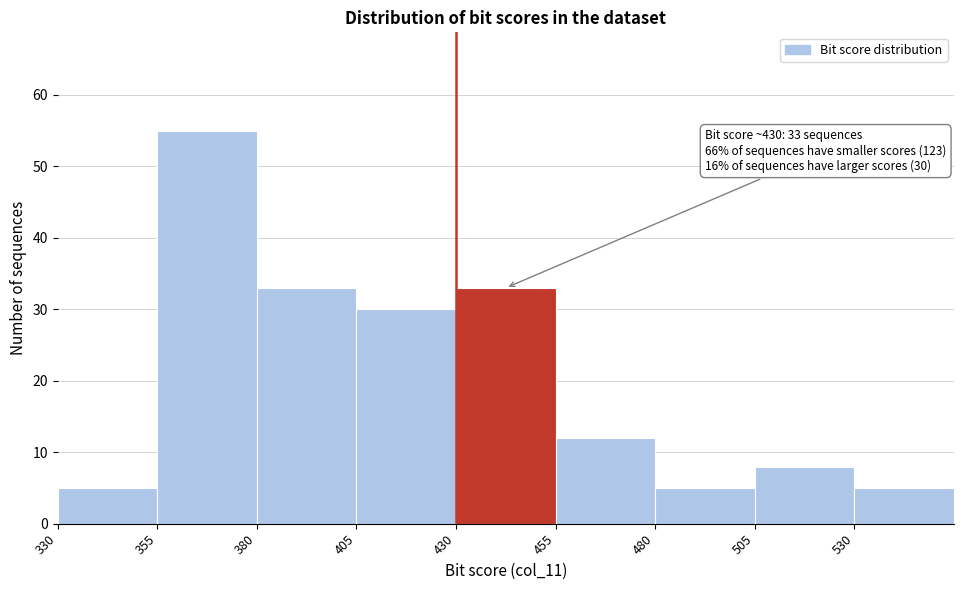

Which range on the x-axis has the tallest bar?

355 to 380